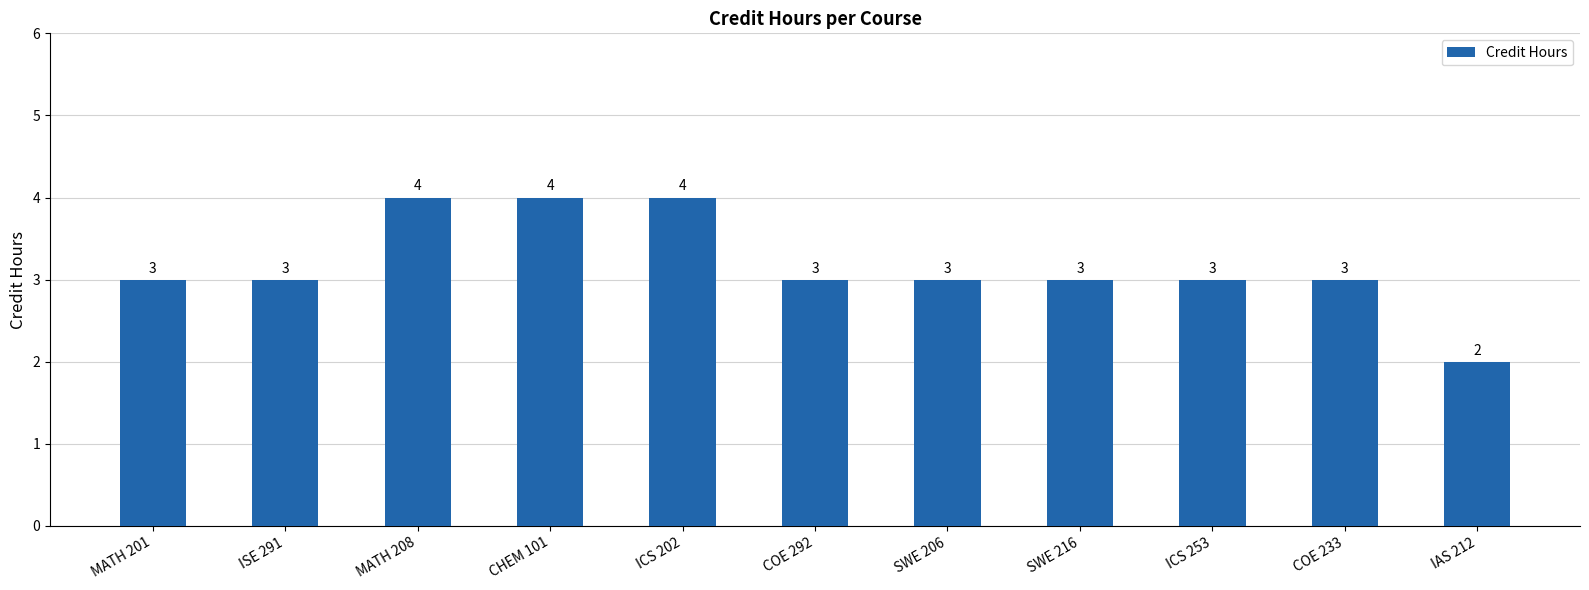

What is the greatest value displayed?

4